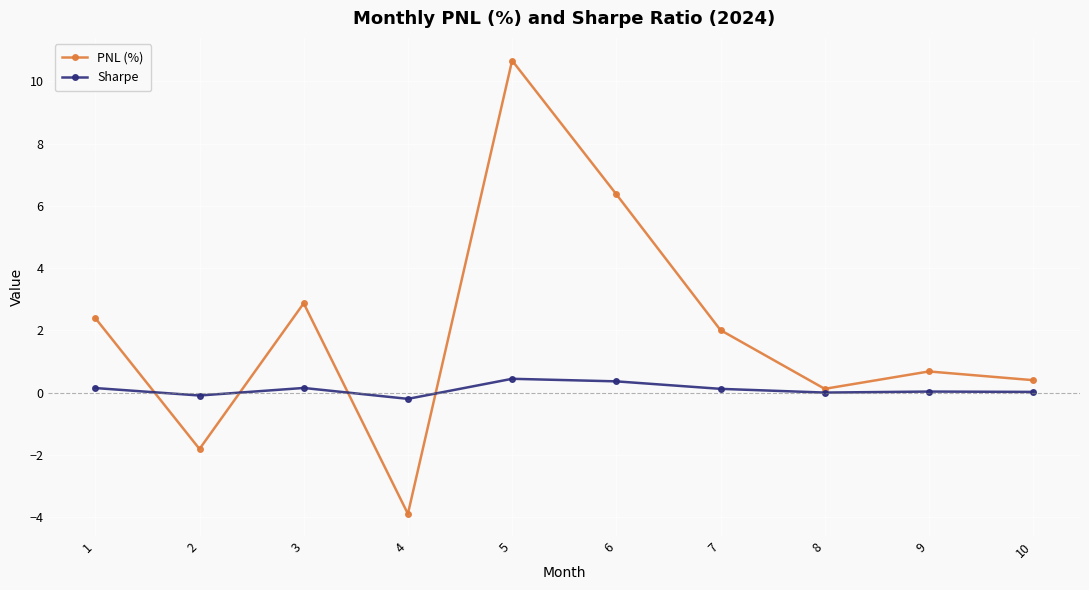

Rank the series at 7 from lowest to highest value.

Sharpe, PNL (%)